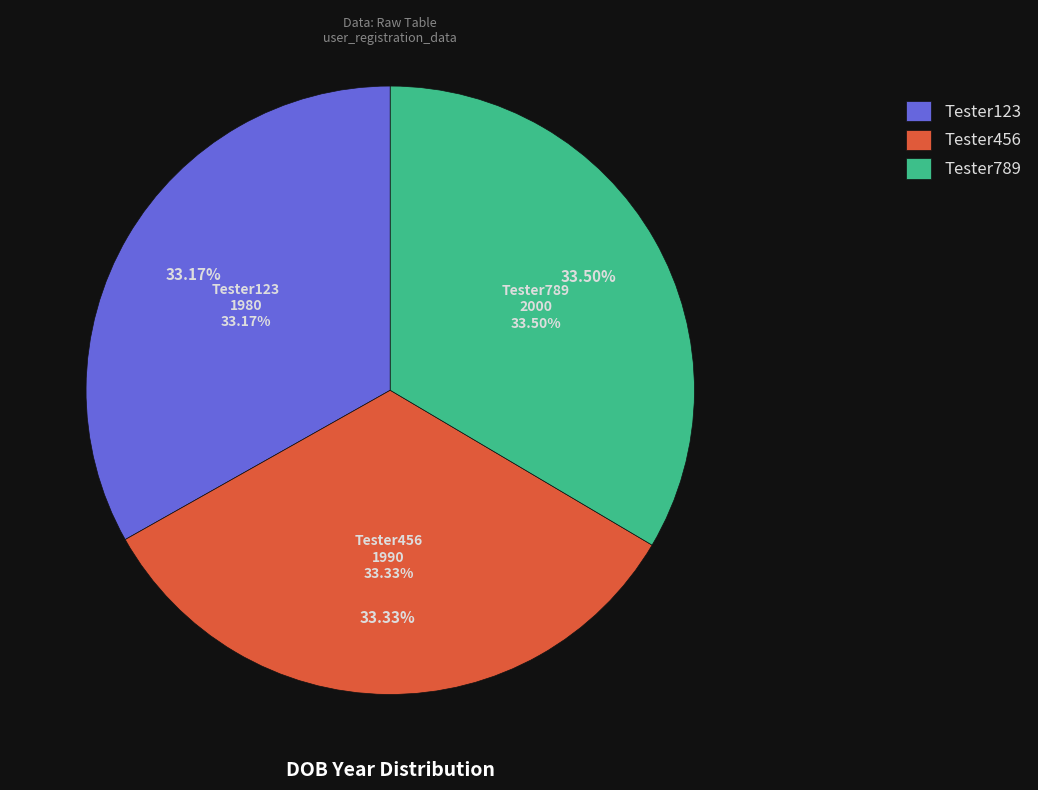

What percentage is NOT represented by Tester123?

66.8%